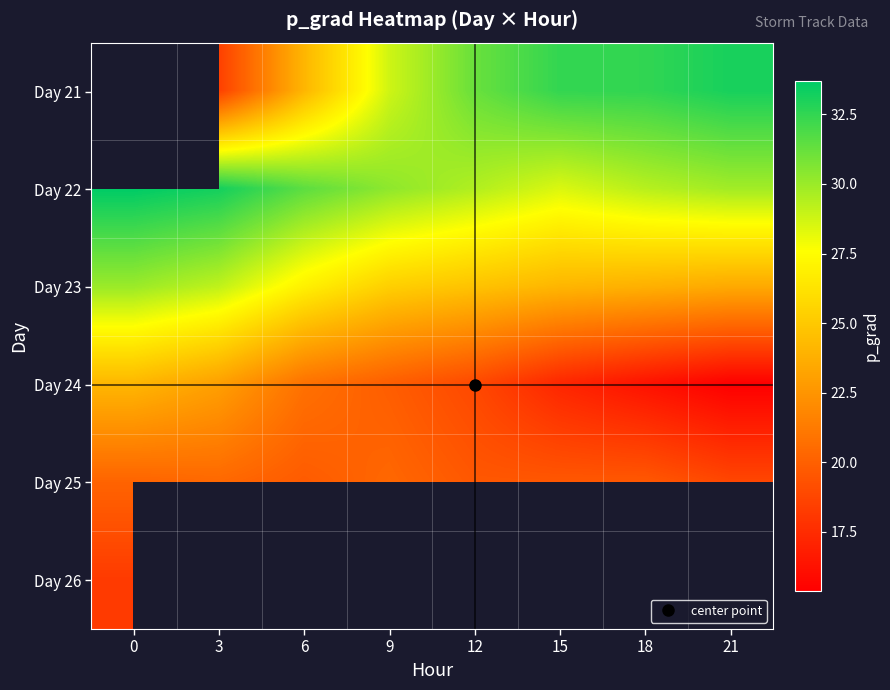

List the series in order of their peak value, highest first.

Day 21, Day 22, Day 23, Day 24, Day 25, Day 26